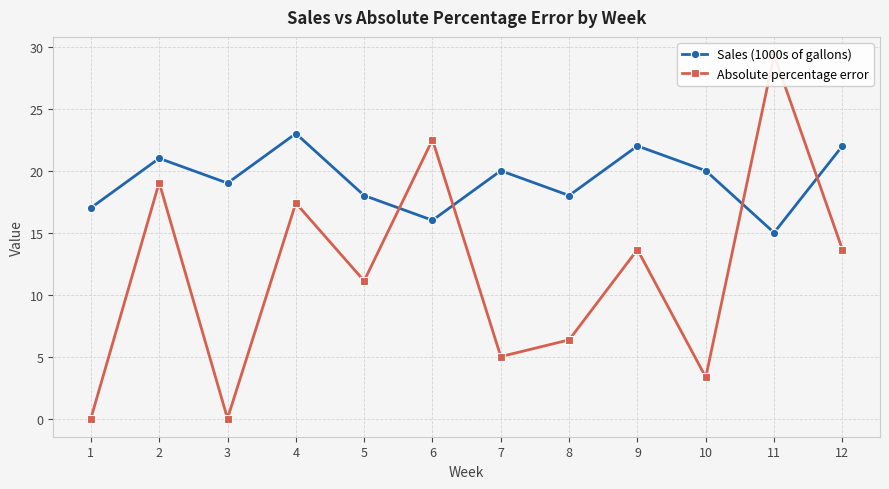

Reading left to right, list all the values displayed in this chart.

Sales (1000s of gallons): 17.0	21.0	19.0	23.0	18.0	16.0	20.0	18.0	22.0	20.0	15.0	22.0
Absolute percentage error: 0.0	19.0	0.0	17.4	11.1	22.5	5.0	6.3	13.6	3.3	29.3	13.6